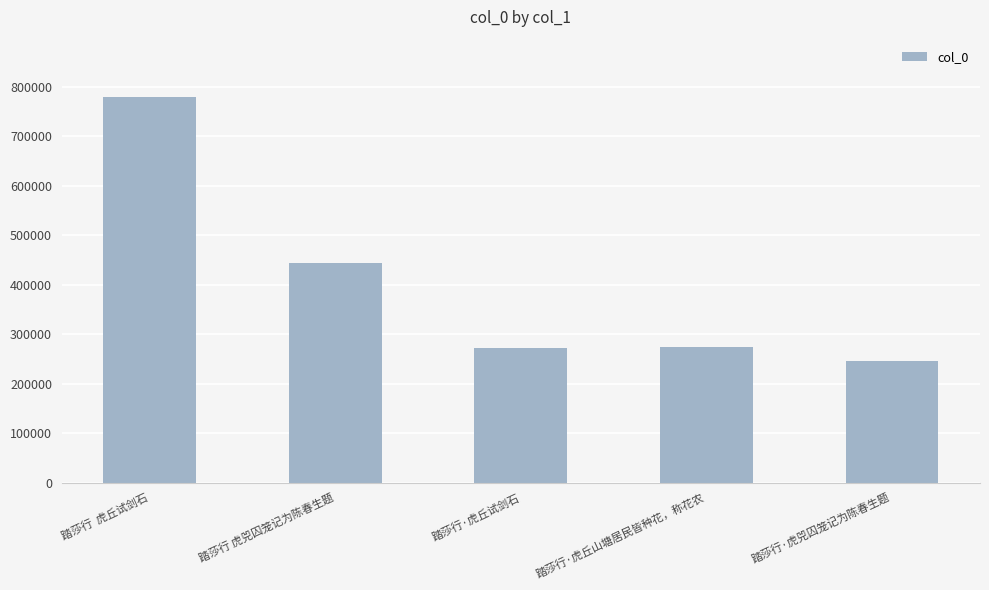

What is the greatest value displayed?

778462